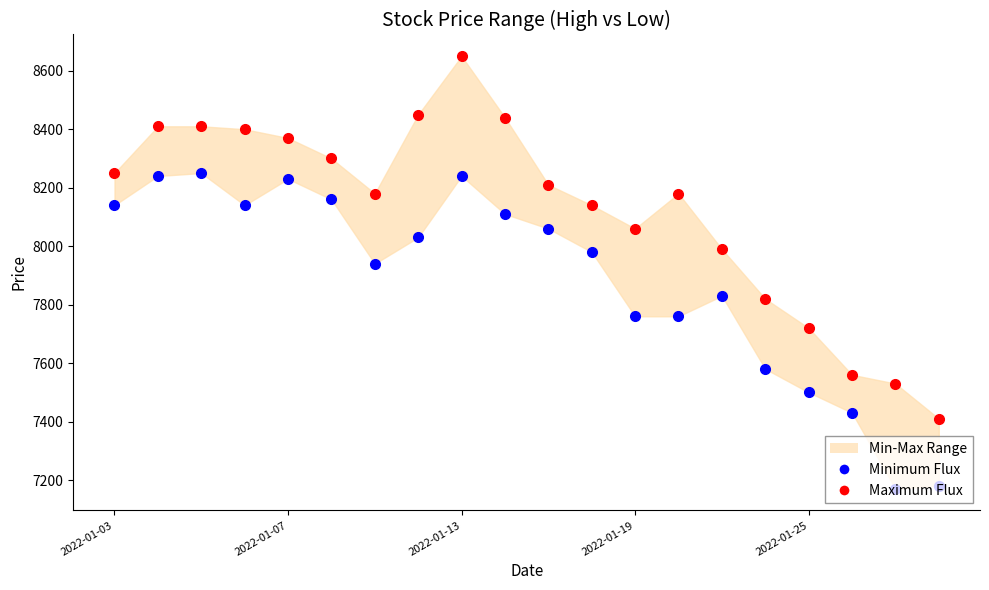

Which series has the widest spread of Y values?

Maximum Flux